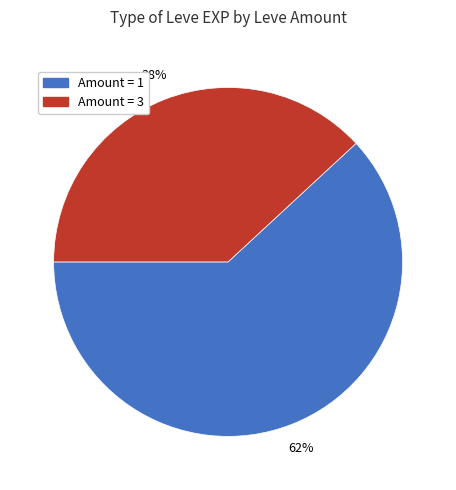

To the nearest percent, what is the difference between the largest and smallest slice percentages?

24%